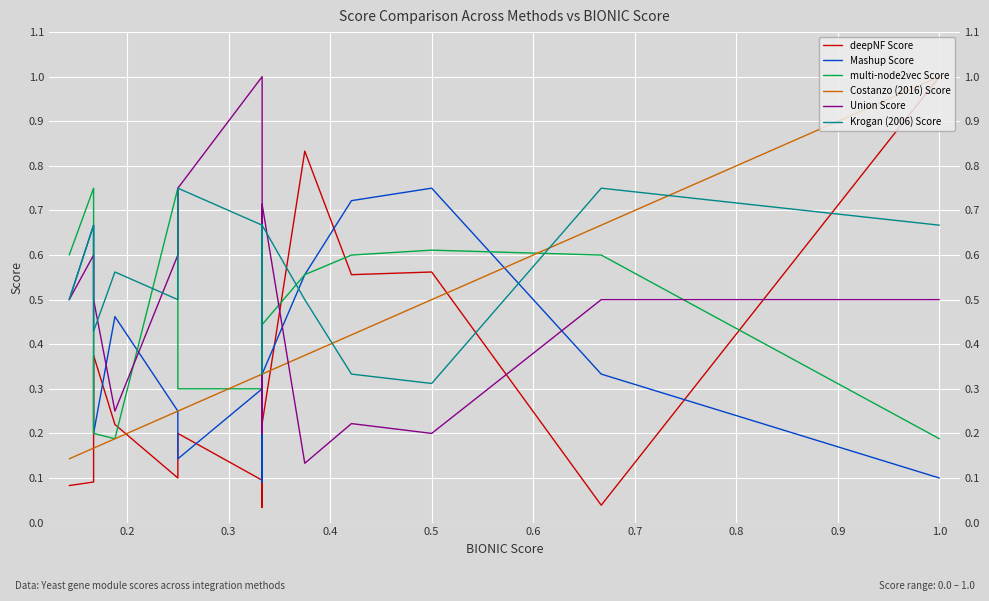

True or false: Krogan (2006) Score and Union Score intersect in this chart.

True